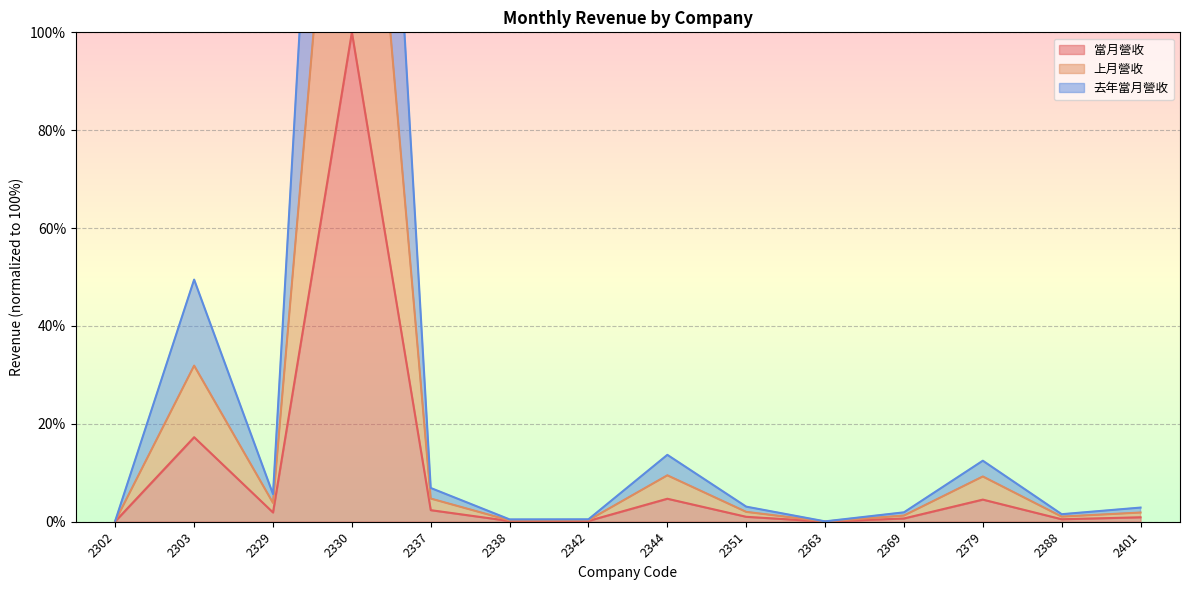

The 去年當月營收 series shows 0.5 at 2338. True or false?

True